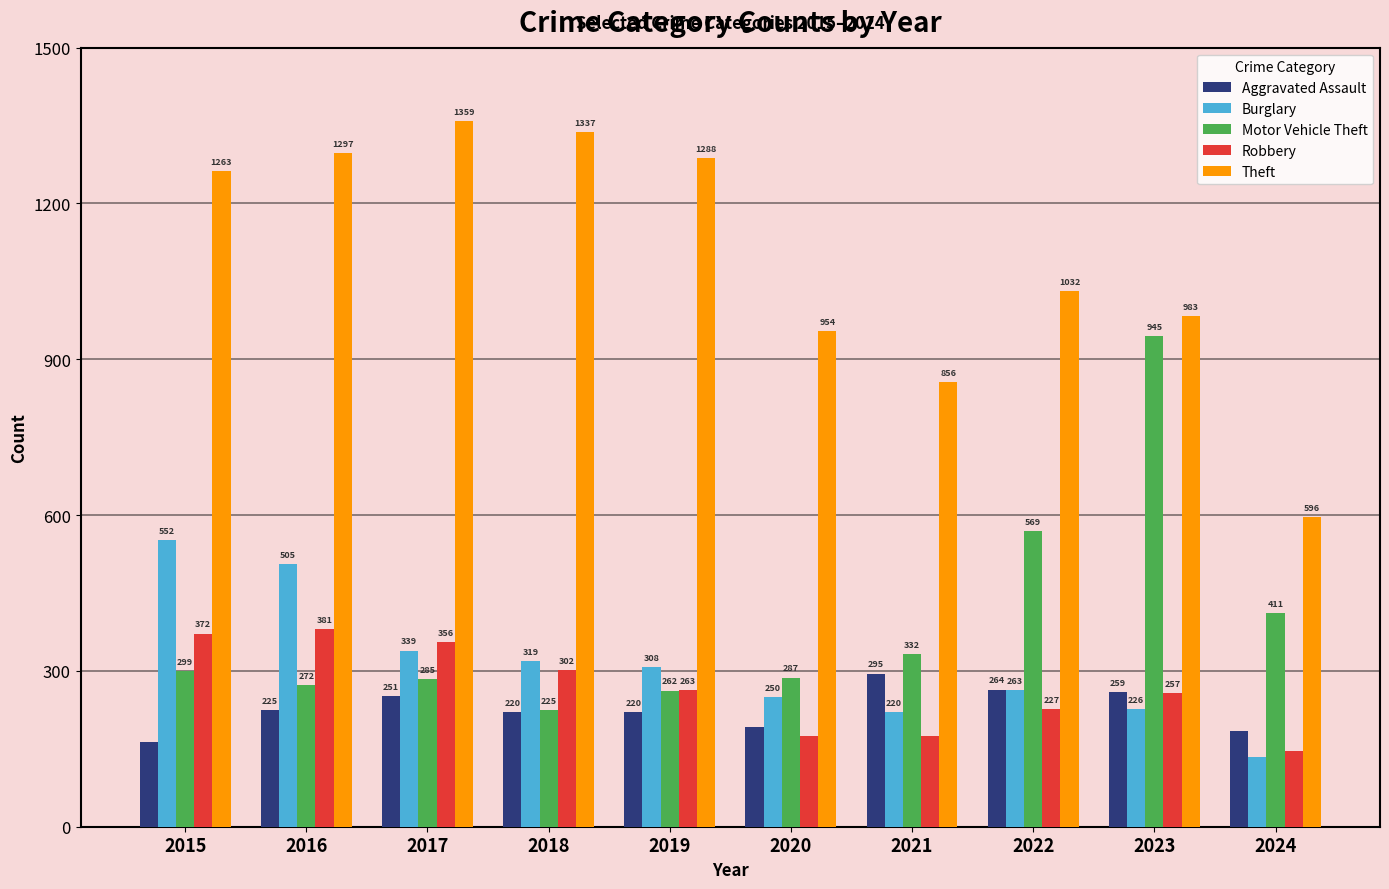

Is it true that Robbery equals 227 at 2022?

True